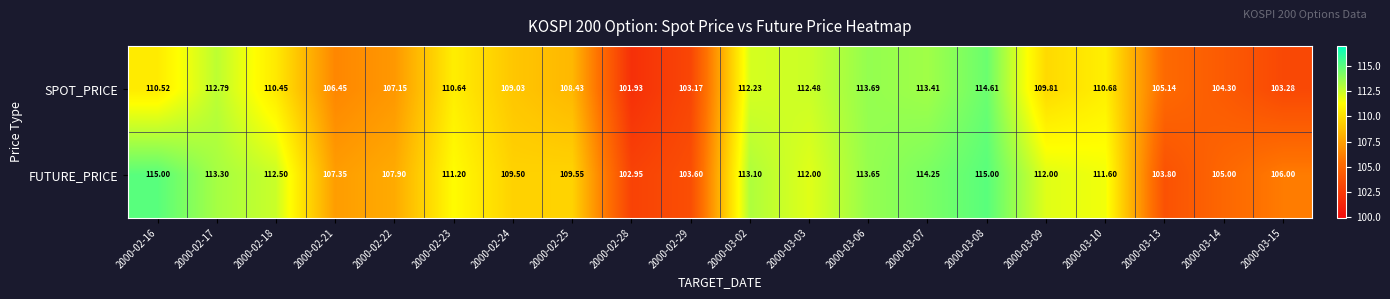

Rank the series by their maximum value, from highest to lowest.

FUTURE_PRICE, SPOT_PRICE